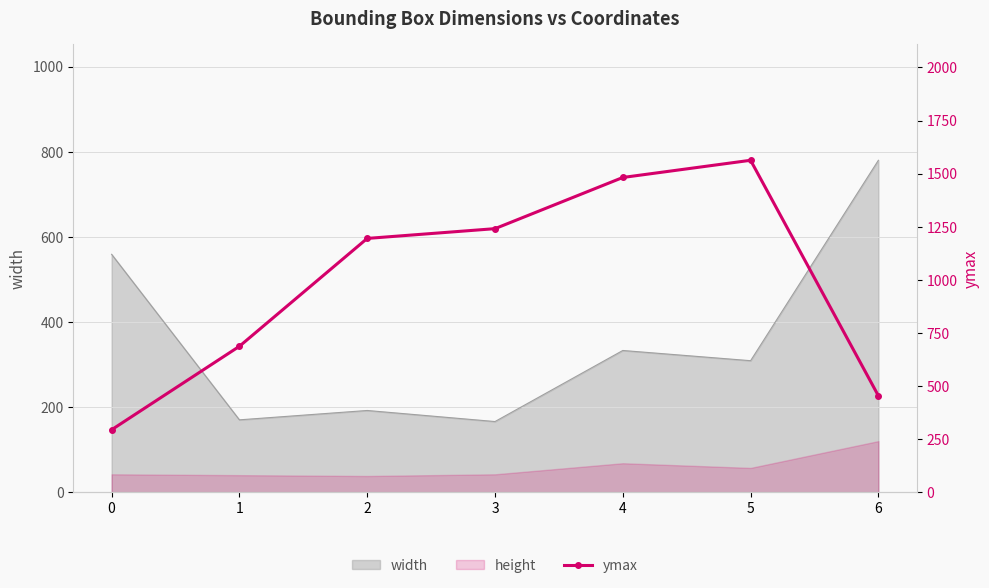

Reading right to left, transcribe all the data shown in this chart.

6=454	5=1563	4=1482	3=1241	2=1195	1=687	0=294